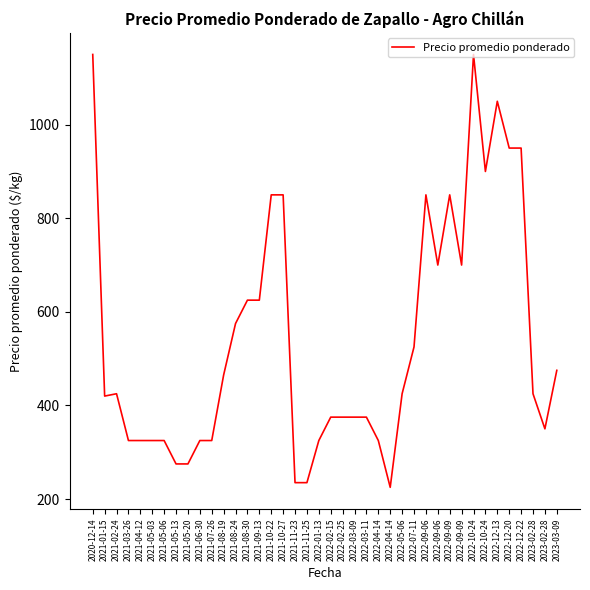

Reading left to right, what are all the values shown in this chart?

2020-12-14=1150	2021-01-15=420	2021-02-24=425	2021-03-26=325	2021-04-12=325	2021-05-03=325	2021-05-06=325	2021-05-13=275	2021-05-20=275	2021-06-30=325	2021-07-26=325	2021-08-19=465	2021-08-24=575	2021-08-30=625	2021-09-13=625	2021-10-22=850	2021-10-27=850	2021-11-23=235	2021-11-25=235	2022-01-13=325	2022-02-15=375	2022-02-25=375	2022-03-09=375	2022-03-11=375	2022-04-14=325	2022-04-14=225	2022-05-06=425	2022-07-11=525	2022-09-06=850	2022-09-06=700	2022-09-09=850	2022-09-09=700	2022-10-24=1150	2022-10-24=900	2022-12-13=1050	2022-12-20=950	2022-12-22=950	2023-02-28=425	2023-02-28=350	2023-03-09=475